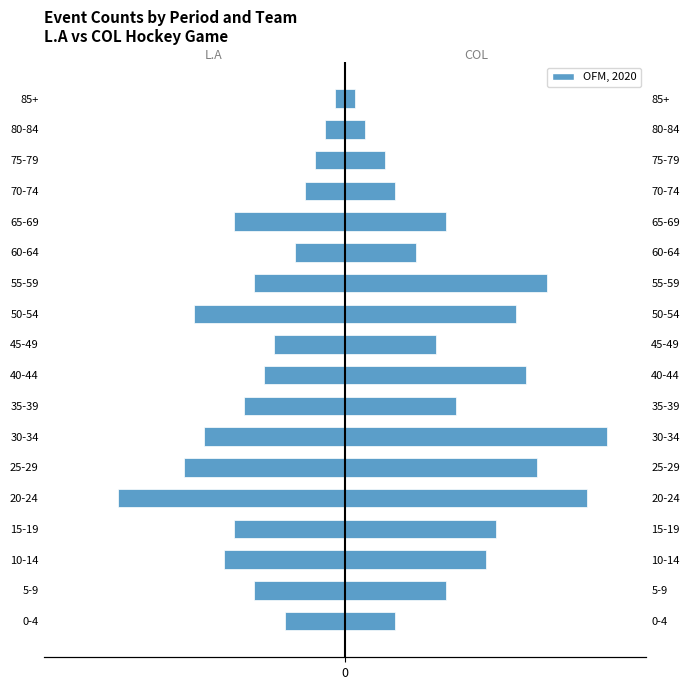

What is the total value across all series at 30-34?

24